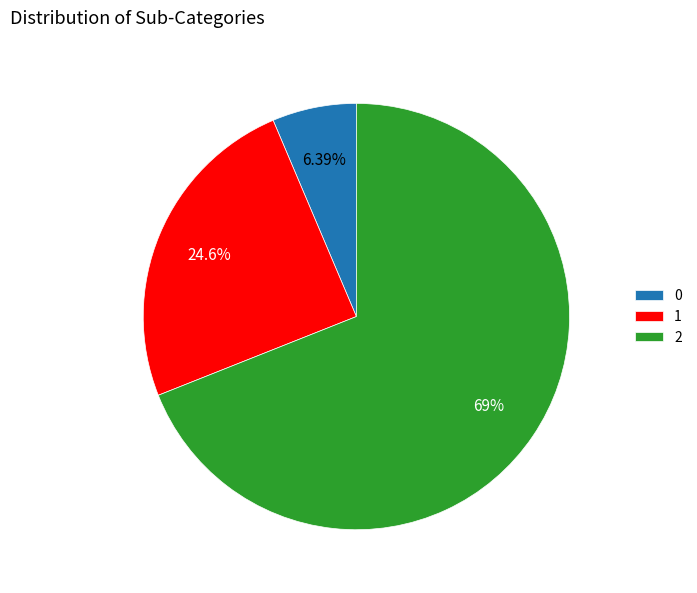

To the nearest percent, what portion does 0 represent?

6%